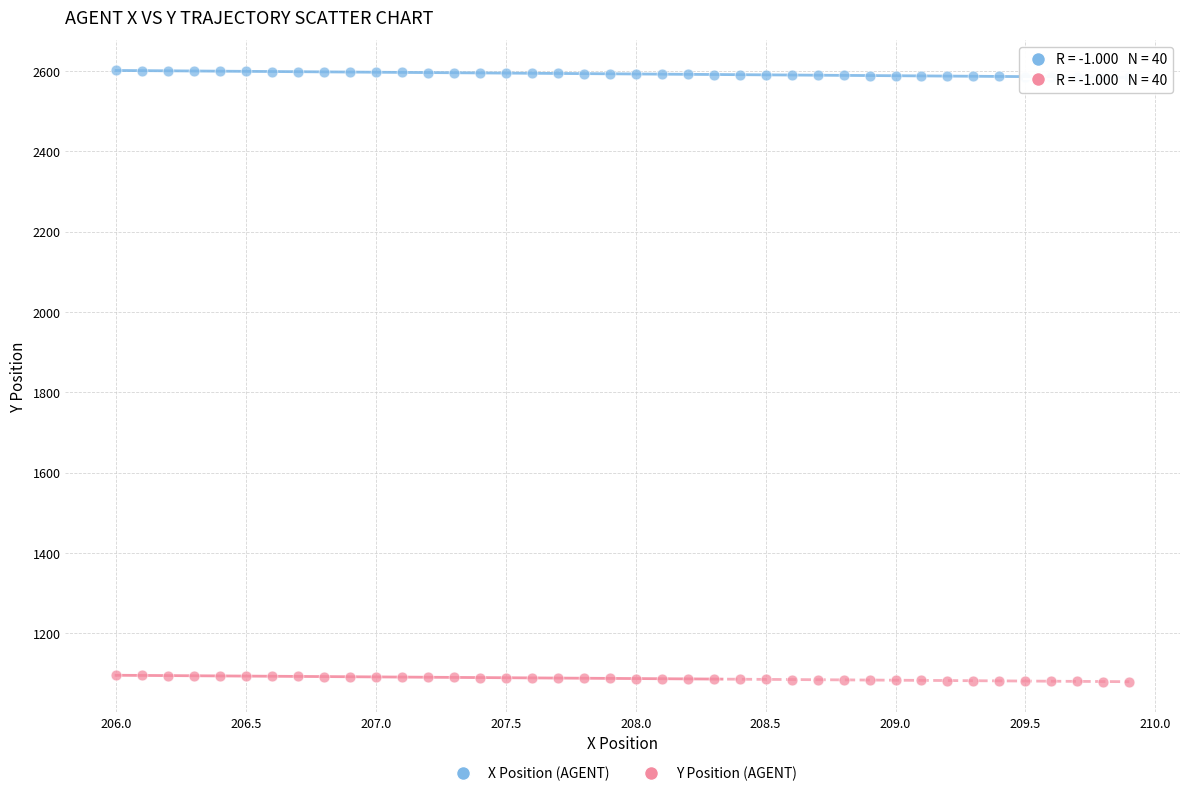

What are all the series names shown in the legend?

X Position (AGENT), Y Position (AGENT)